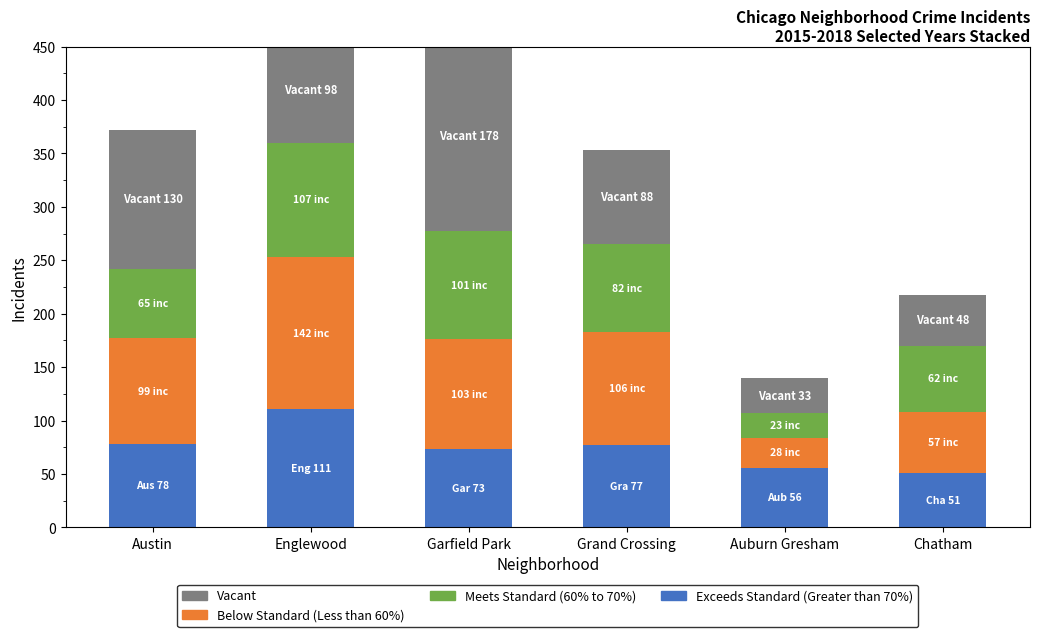

Reading left to right, transcribe all the data shown in this chart.

Exceeds Standard (Greater than 70%): Austin=78	Englewood=111	Garfield Park=73	Grand Crossing=77	Auburn Gresham=56	Chatham=51
Below Standard (Less than 60%): Austin=99	Englewood=142	Garfield Park=103	Grand Crossing=106	Auburn Gresham=28	Chatham=57
Meets Standard (60% to 70%): Austin=65	Englewood=107	Garfield Park=101	Grand Crossing=82	Auburn Gresham=23	Chatham=62
Vacant: Austin=130	Englewood=98	Garfield Park=178	Grand Crossing=88	Auburn Gresham=33	Chatham=48